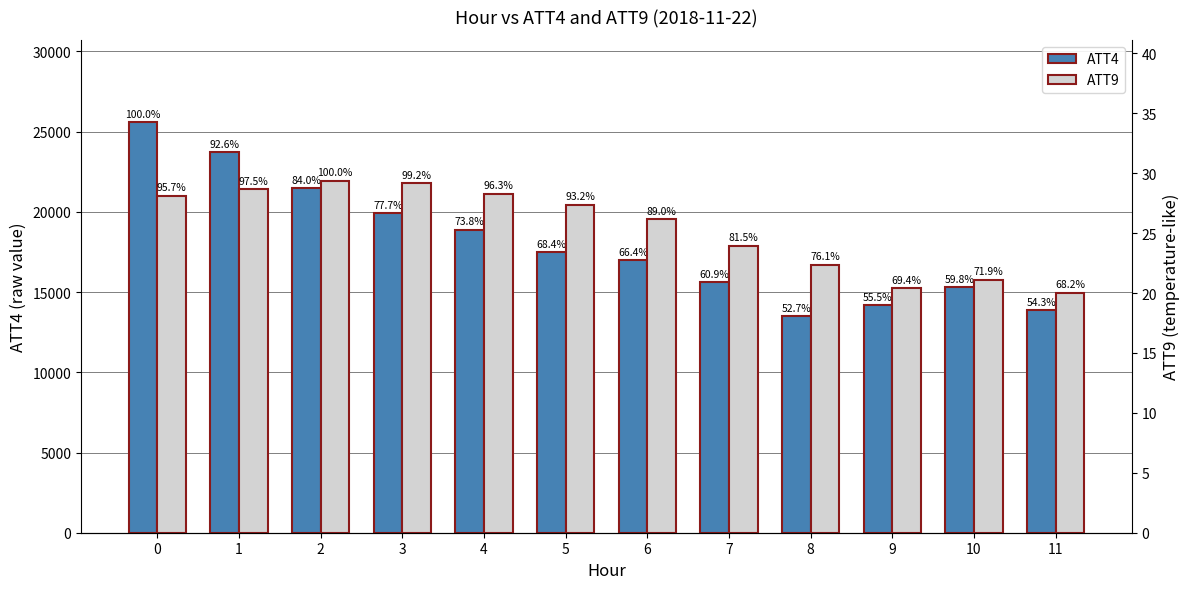

Which has a higher value, 3 or 5?

3